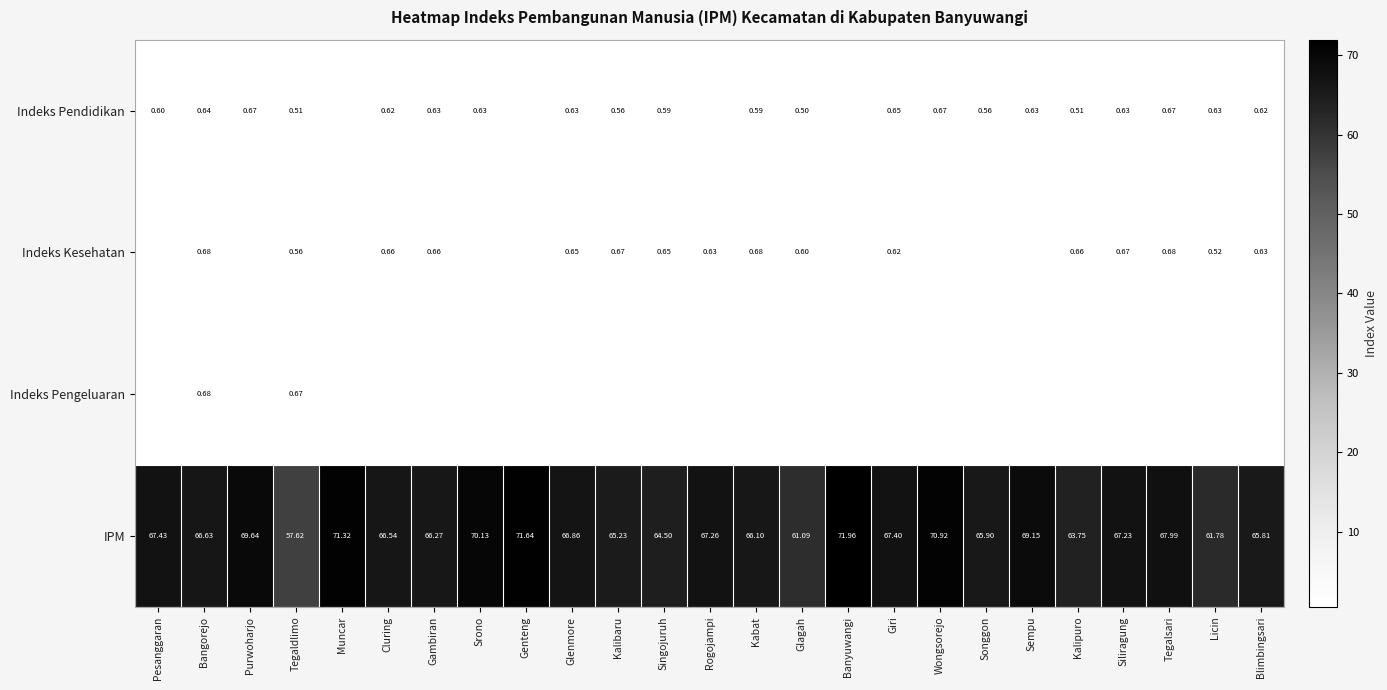

Which series changed the most between Tegaldlimo and Giri?

IPM